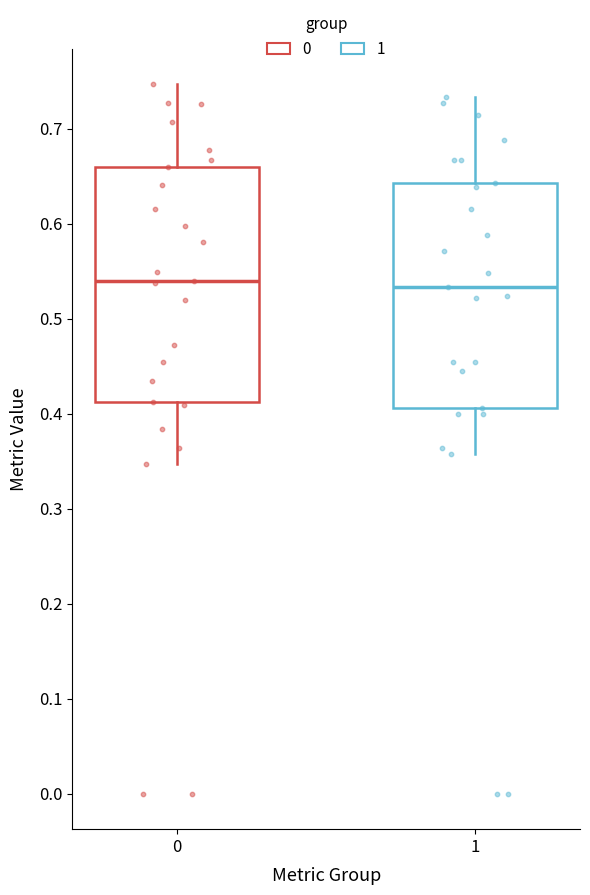

Reading left to right, transcribe this box plot: for each box, give where its median line is, the range the box spans, and where its two whiskers end, as read against the y-axis. The values are not printed on the chart, so give them approximately, as read against the axis.

0: median 0.54, box 0.41 to 0.66, whiskers 0.35 to 0.75
1: median 0.53, box 0.41 to 0.64, whiskers 0.36 to 0.73